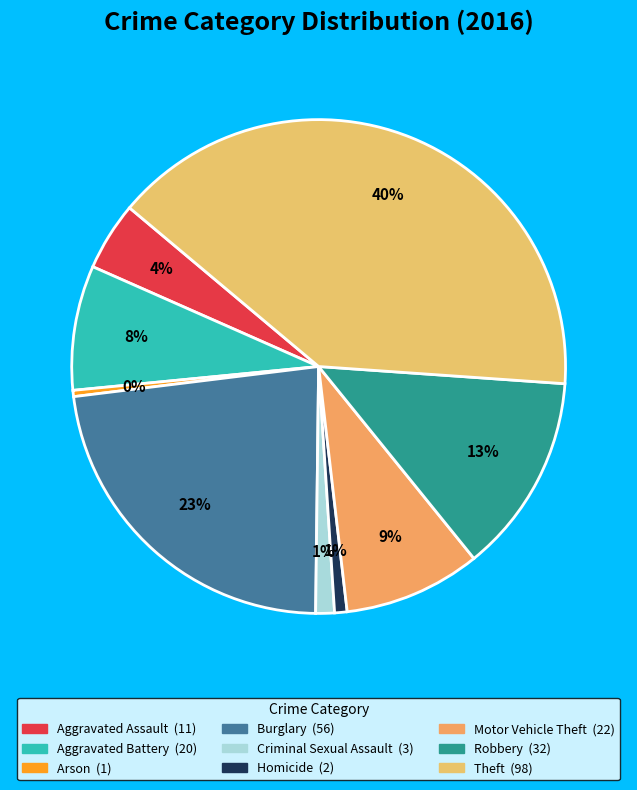

What is the smallest slice in the pie chart?

Arson